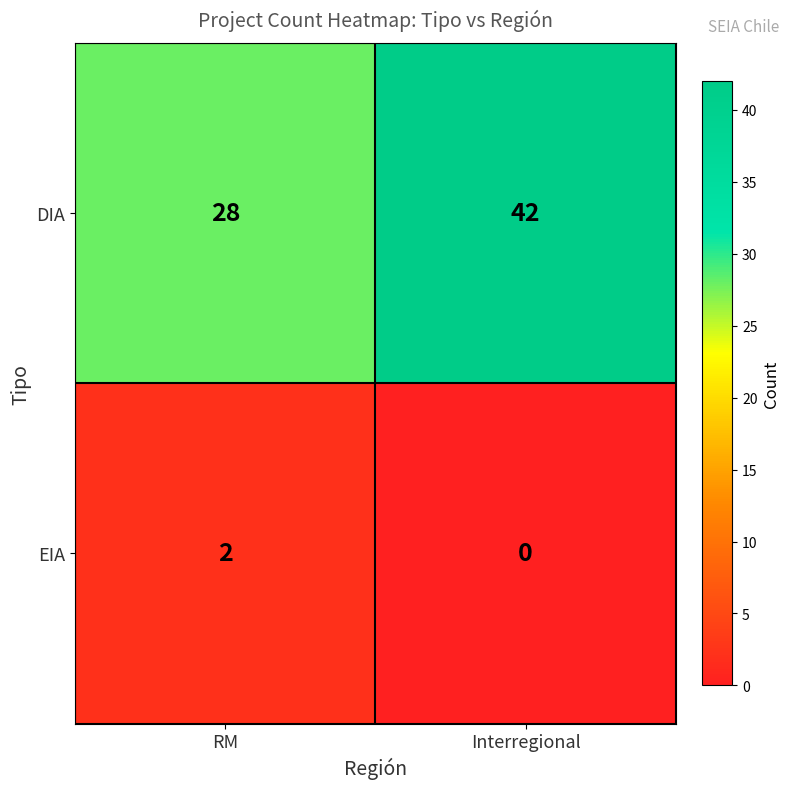

Reading left to right, transcribe all the data shown in this chart.

DIA: RM=28	Interregional=42
EIA: RM=2	Interregional=0